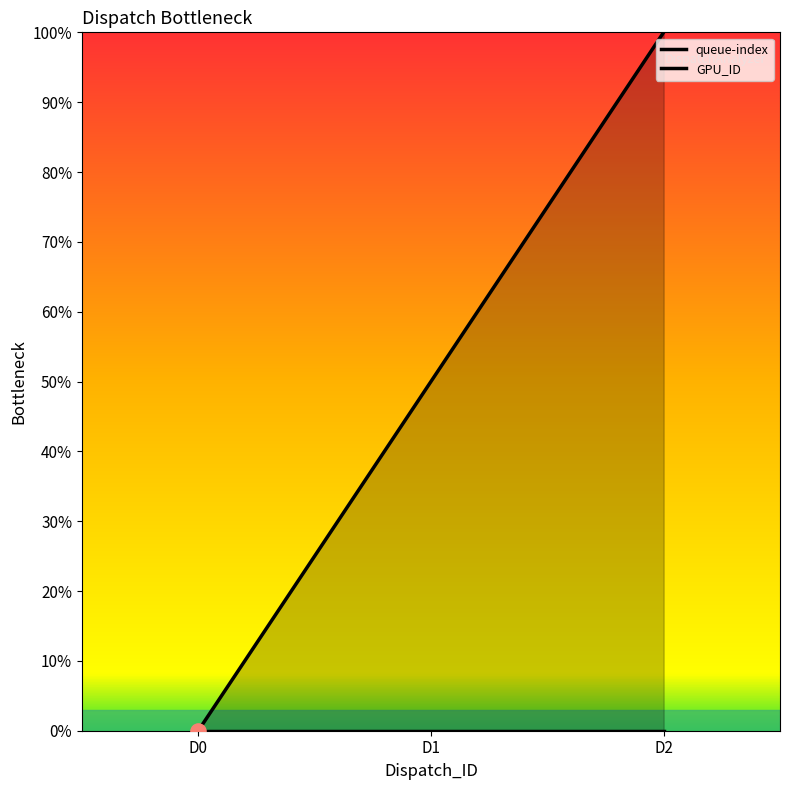

Which has a higher value, D0 or D1?

D1